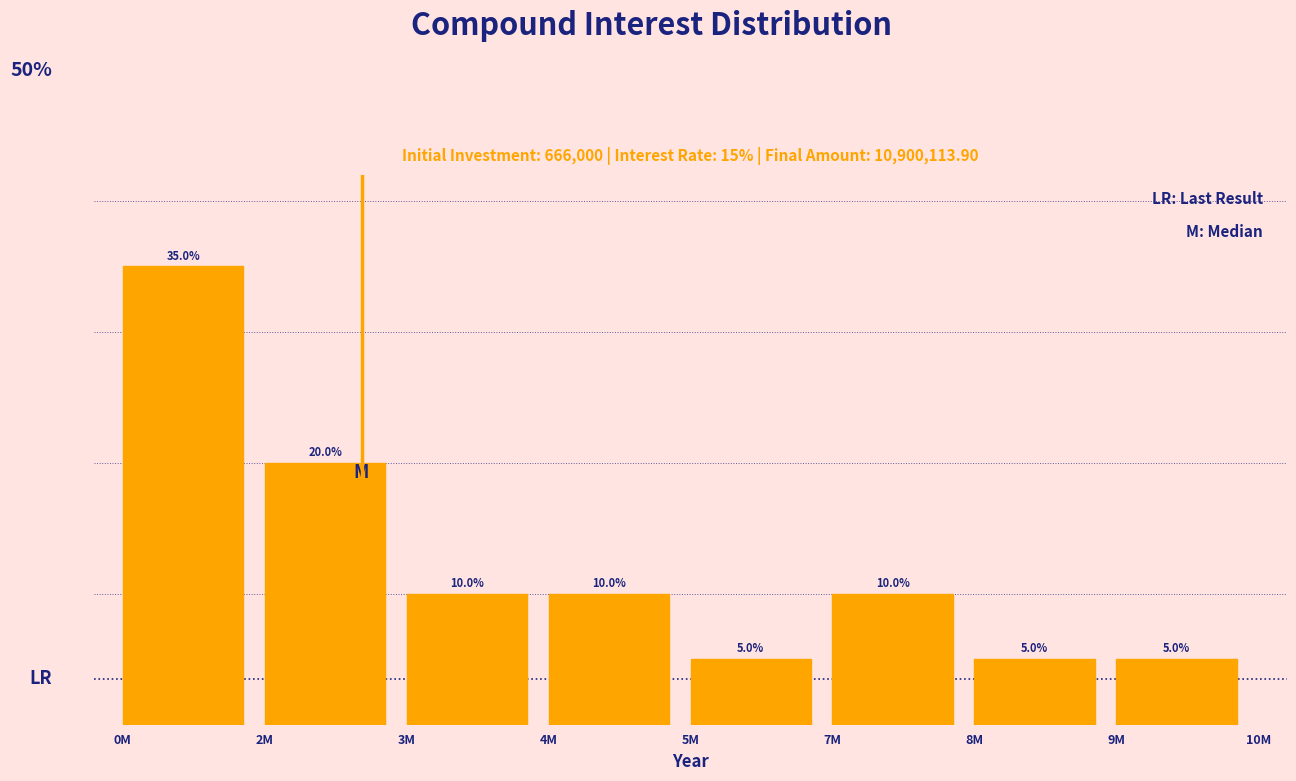

Which label corresponds to the largest value in the chart?

0M